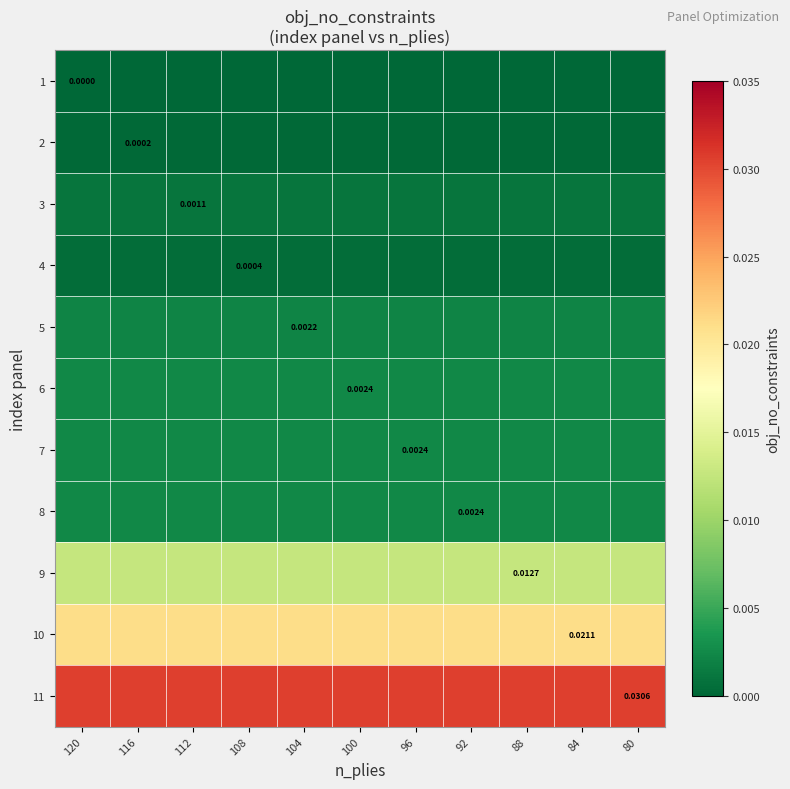

At which category is the sum across all series the highest?

120